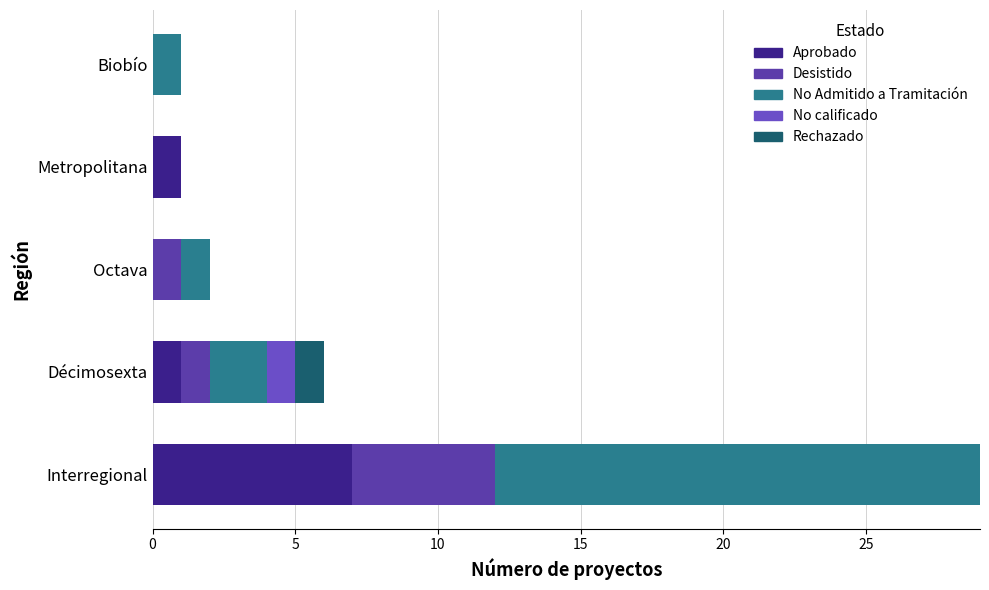

What are all the series names shown in the legend?

Aprobado, Desistido, No Admitido a Tramitación, No calificado, Rechazado